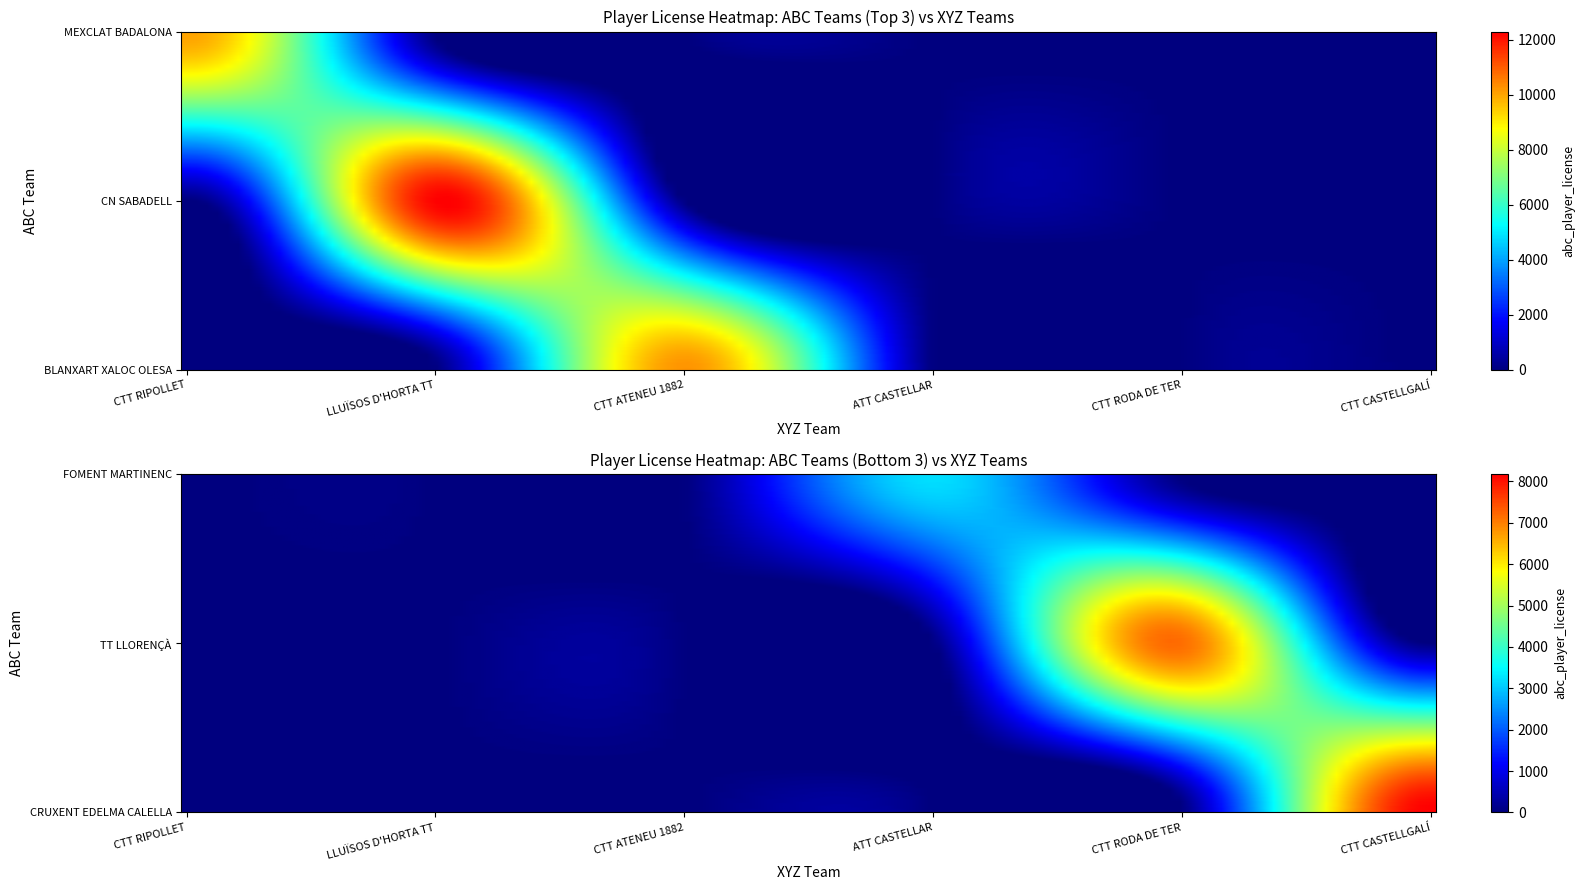

True or false: CRUXENT EDELMA CALELLA has a value of 0 at CTT RODA DE TER.

True